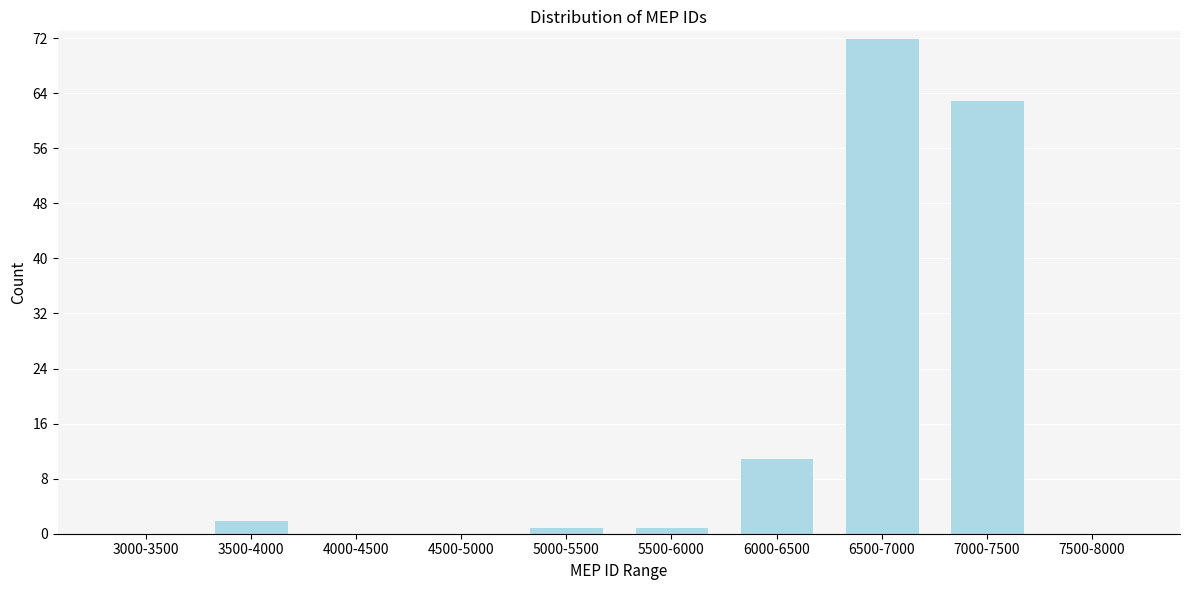

Reading right to left, transcribe all the data shown in this chart.

7500-8000=0	7000-7500=63	6500-7000=72	6000-6500=11	5500-6000=1	5000-5500=1	4500-5000=0	4000-4500=0	3500-4000=2	3000-3500=0